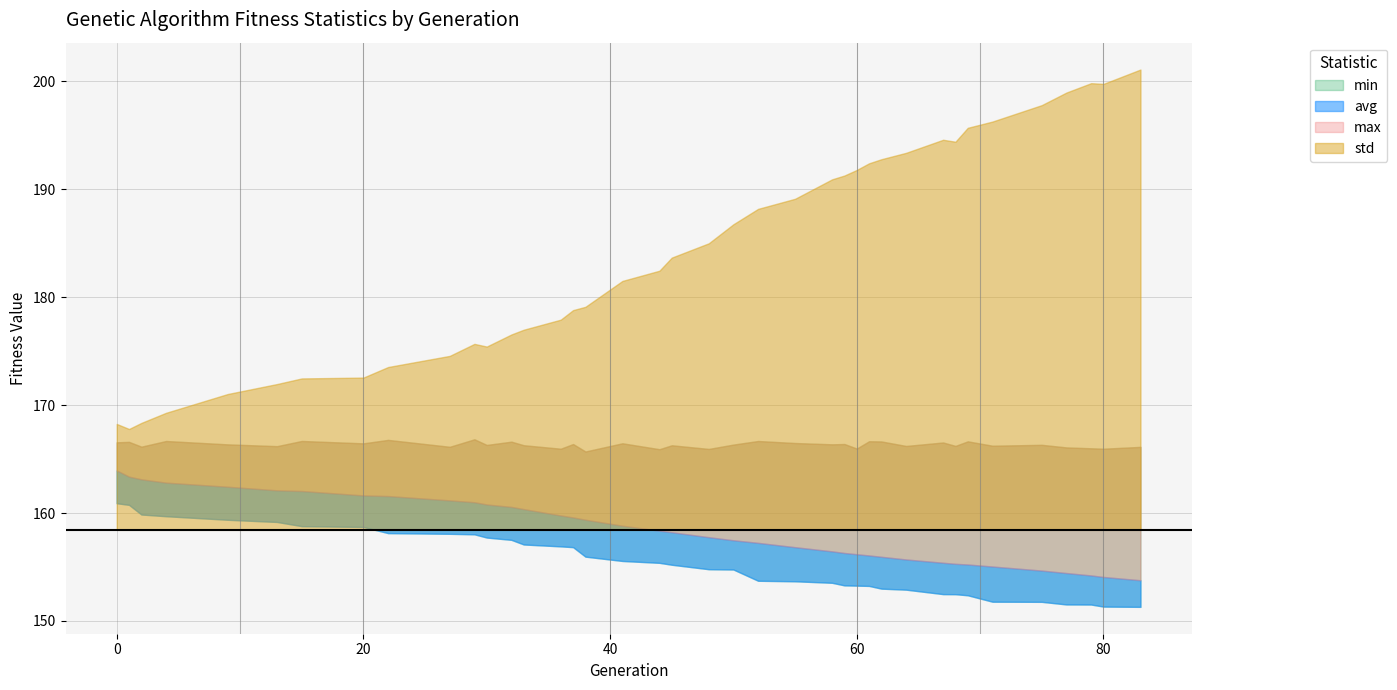

Reading left to right, list all the values displayed in this chart.

min: 160.9	160.8	159.9	159.7	159.4	159.2	158.8	158.7	158.1	158.1	158.0	157.7	157.5	157.1	156.9	156.8	156.0	155.6	155.4	155.2	154.8	154.8	153.7	153.7	153.5	153.3	153.3	153.2	153.0	152.9	152.5	152.5	152.4	151.8	151.8	151.5	151.5	151.3	151.3
max: 166.6	166.6	166.1	166.7	166.4	166.2	166.7	166.5	166.8	166.1	166.8	166.3	166.6	166.3	166.0	166.4	165.7	166.5	165.9	166.3	165.9	166.3	166.7	166.5	166.4	166.4	166.0	166.7	166.6	166.2	166.5	166.2	166.6	166.2	166.3	166.1	166.0	166.0	166.1
avg: 163.9	163.4	163.1	162.8	162.4	162.1	162.0	161.6	161.6	161.2	161.0	160.8	160.6	160.4	159.8	159.6	159.4	158.8	158.4	158.2	157.8	157.5	157.2	156.8	156.4	156.3	156.2	156.1	155.9	155.7	155.4	155.3	155.2	155.0	154.7	154.4	154.2	154.1	153.8
std: 1.0	0.9	1.0	1.1	1.3	1.4	1.4	1.4	1.5	1.6	1.7	1.7	1.8	1.9	1.9	2.0	2.1	2.3	2.4	2.5	2.7	2.8	3.0	3.1	3.2	3.3	3.3	3.4	3.4	3.5	3.6	3.6	3.7	3.8	3.9	4.1	4.1	4.1	4.3